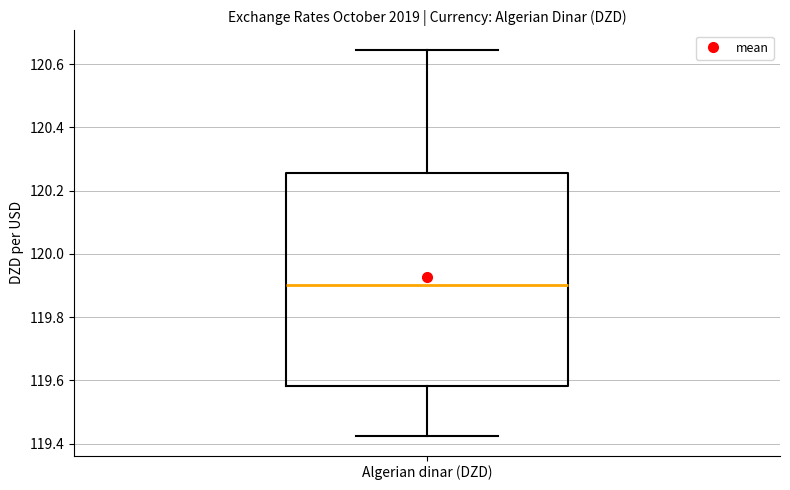

Read this box plot against the y-axis: the position of the median line, the range covered by the box, and the ends of both whiskers. The values are not printed on the chart, so give them approximately, as read against the axis.

median 119.90, box 119.58 to 120.26, whiskers 119.42 to 120.64